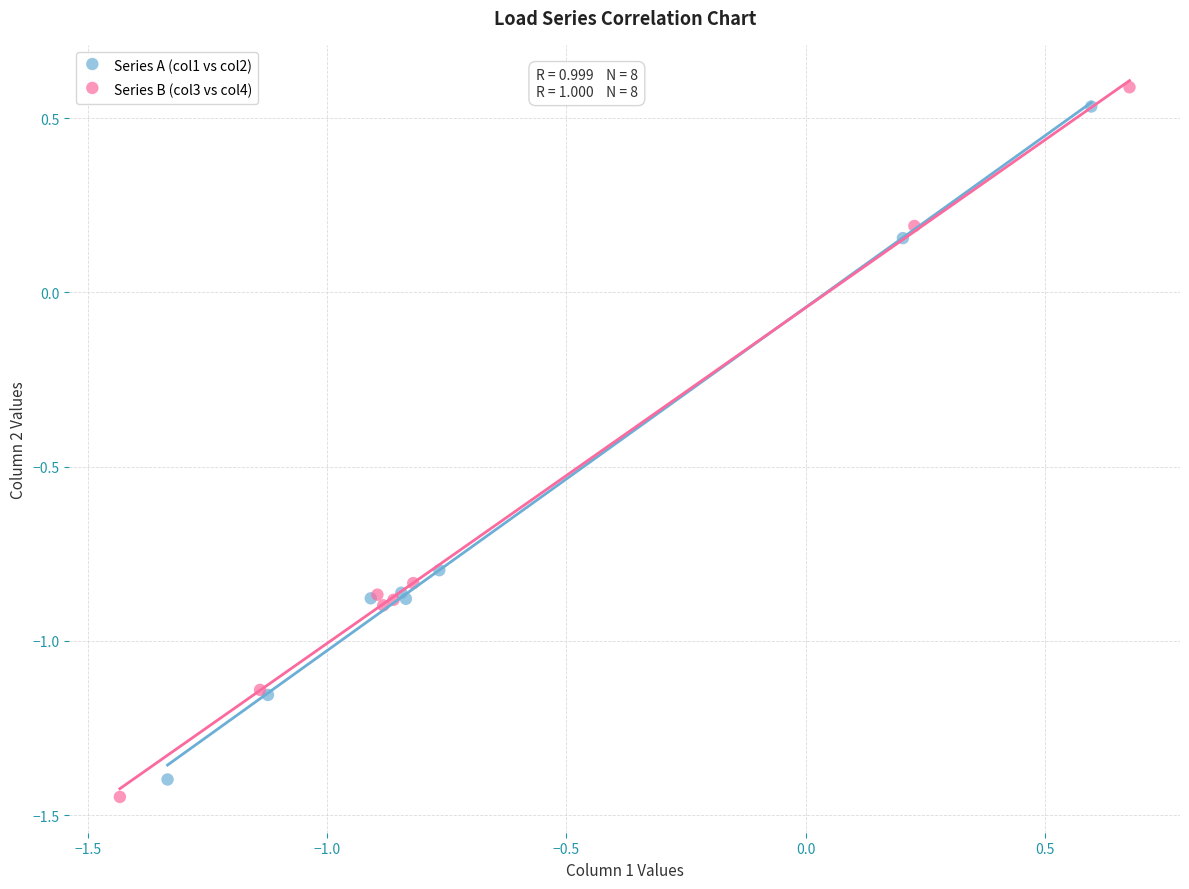

What are all the series names shown in the legend?

Series A (col1 vs col2), Series B (col3 vs col4)